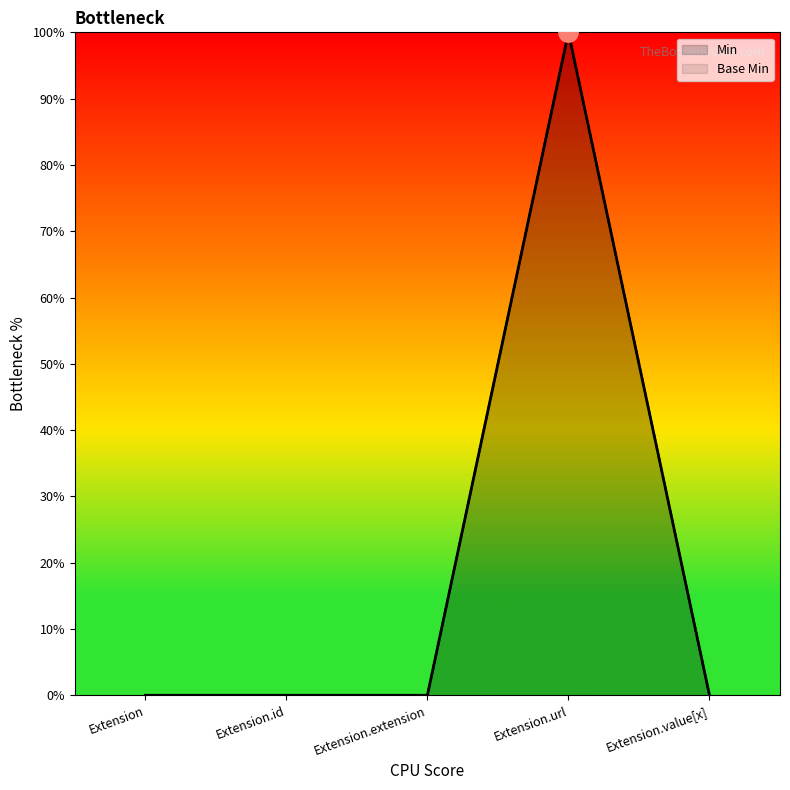

Reading left to right, extract all data points from this chart.

Min: Extension=0	Extension.id=0	Extension.extension=0	Extension.url=100	Extension.value[x]=0
Base Min: Extension=0	Extension.id=0	Extension.extension=0	Extension.url=100	Extension.value[x]=0